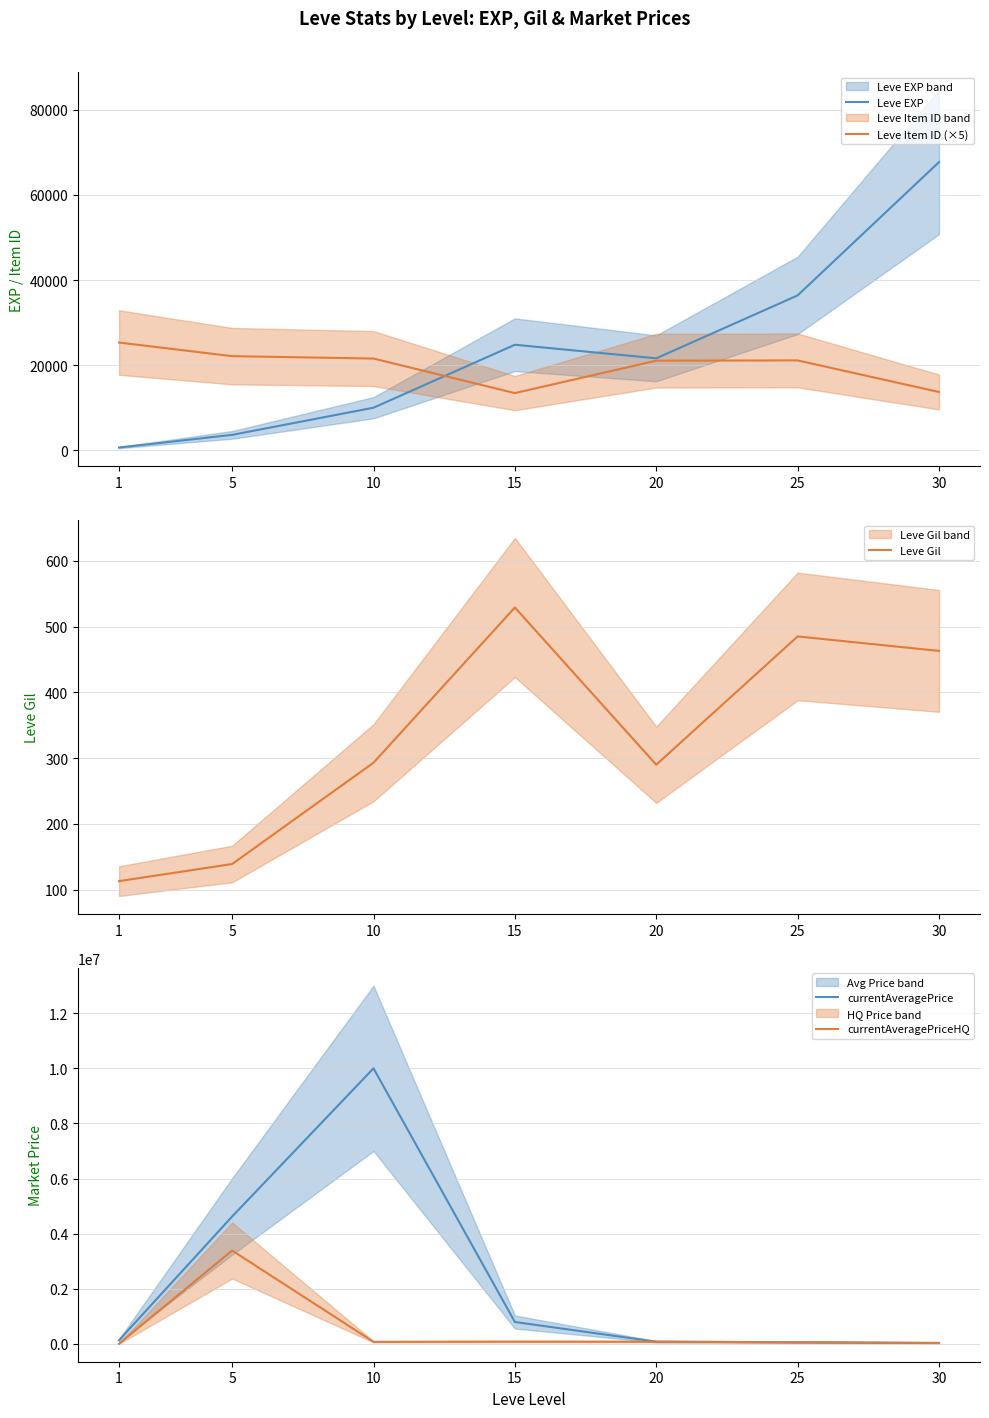

At 1, list the series in order from largest to smallest.

currentAveragePrice, Leve Item ID (×5), Leve EXP, currentAveragePriceHQ, Leve Gil